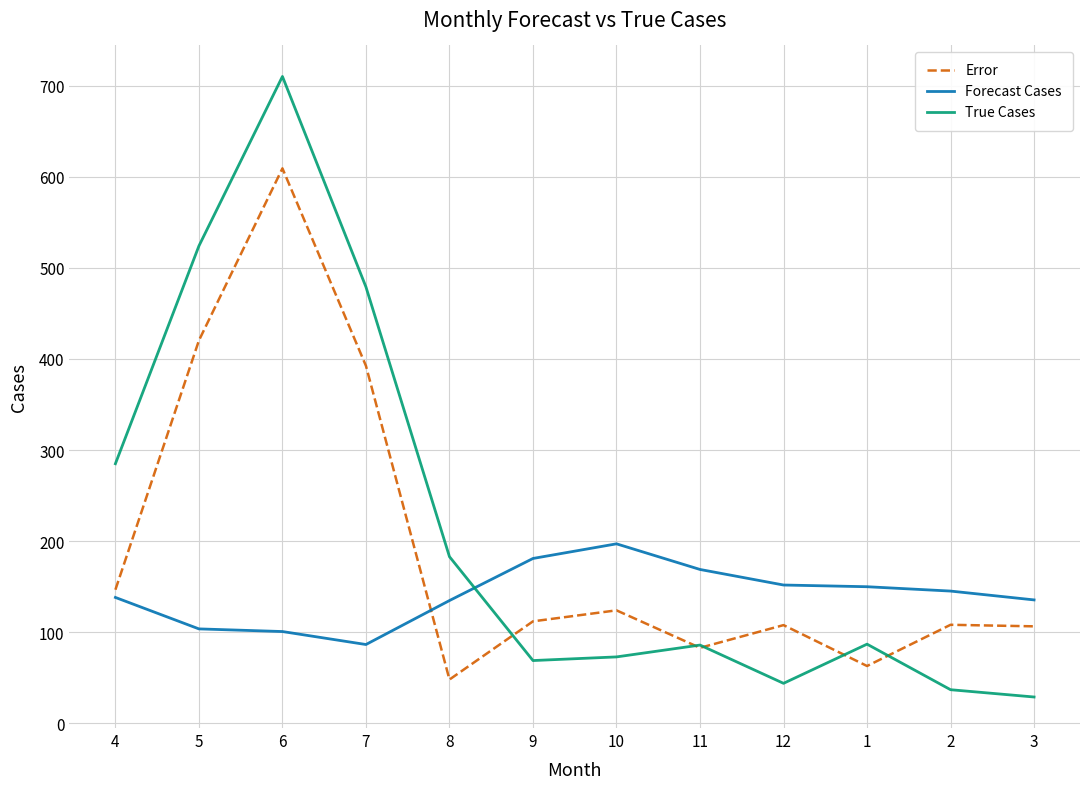

What value does the Forecast Cases series have at 2?

145.3